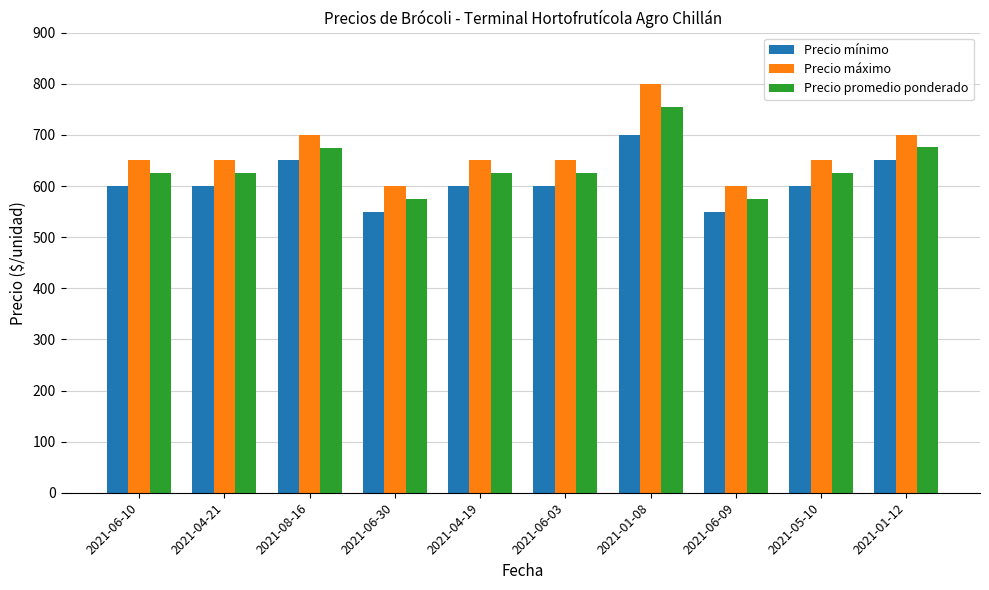

How many bars are there in total?

30